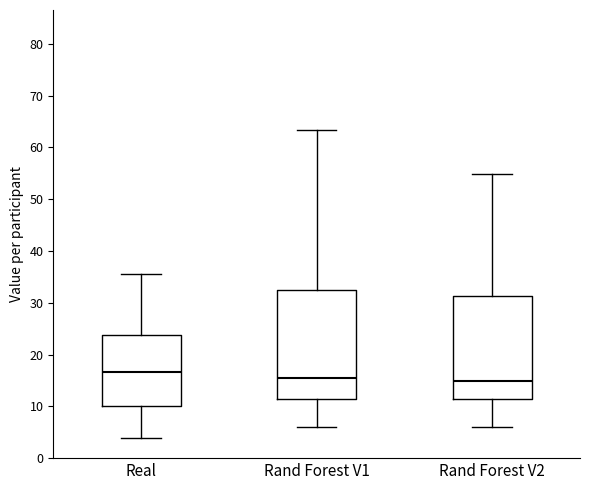

Reading left to right, read every box against the y-axis: the position of its median line, the range the box covers, and the ends of its whiskers. The values are not printed on the chart, so give them approximately, as read against the axis.

Real: median 17, box 10 to 24, whiskers 4 to 36
Rand Forest V1: median 15, box 11 to 33, whiskers 6 to 63
Rand Forest V2: median 15, box 11 to 31, whiskers 6 to 55